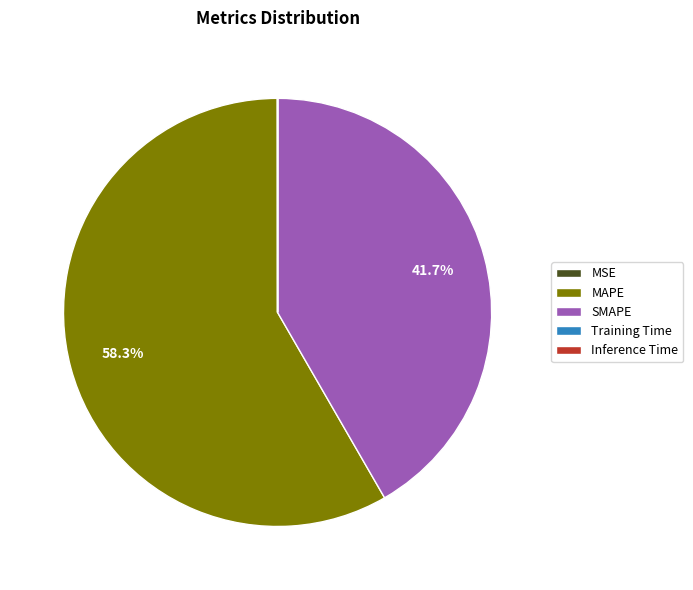

To the nearest percent, what is the average slice percentage?

20%